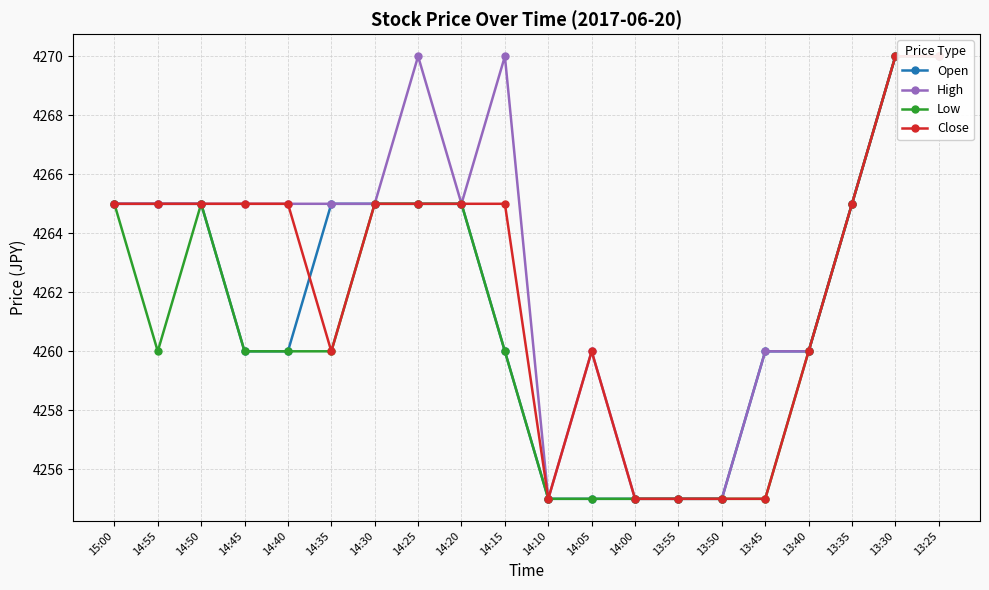

Reading left to right, list all the values displayed in this chart.

Open: 15:00=4265	14:55=4265	14:50=4265	14:45=4260	14:40=4260	14:35=4265	14:30=4265	14:25=4265	14:20=4265	14:15=4260	14:10=4255	14:05=4255	14:00=4255	13:55=4255	13:50=4255	13:45=4260	13:40=4260	13:35=4265	13:30=4270	13:25=4270
High: 15:00=4265	14:55=4265	14:50=4265	14:45=4265	14:40=4265	14:35=4265	14:30=4265	14:25=4270	14:20=4265	14:15=4270	14:10=4255	14:05=4260	14:00=4255	13:55=4255	13:50=4255	13:45=4260	13:40=4260	13:35=4265	13:30=4270	13:25=4270
Low: 15:00=4265	14:55=4260	14:50=4265	14:45=4260	14:40=4260	14:35=4260	14:30=4265	14:25=4265	14:20=4265	14:15=4260	14:10=4255	14:05=4255	14:00=4255	13:55=4255	13:50=4255	13:45=4255	13:40=4260	13:35=4265	13:30=4270	13:25=4270
Close: 15:00=4265	14:55=4265	14:50=4265	14:45=4265	14:40=4265	14:35=4260	14:30=4265	14:25=4265	14:20=4265	14:15=4265	14:10=4255	14:05=4260	14:00=4255	13:55=4255	13:50=4255	13:45=4255	13:40=4260	13:35=4265	13:30=4270	13:25=4270